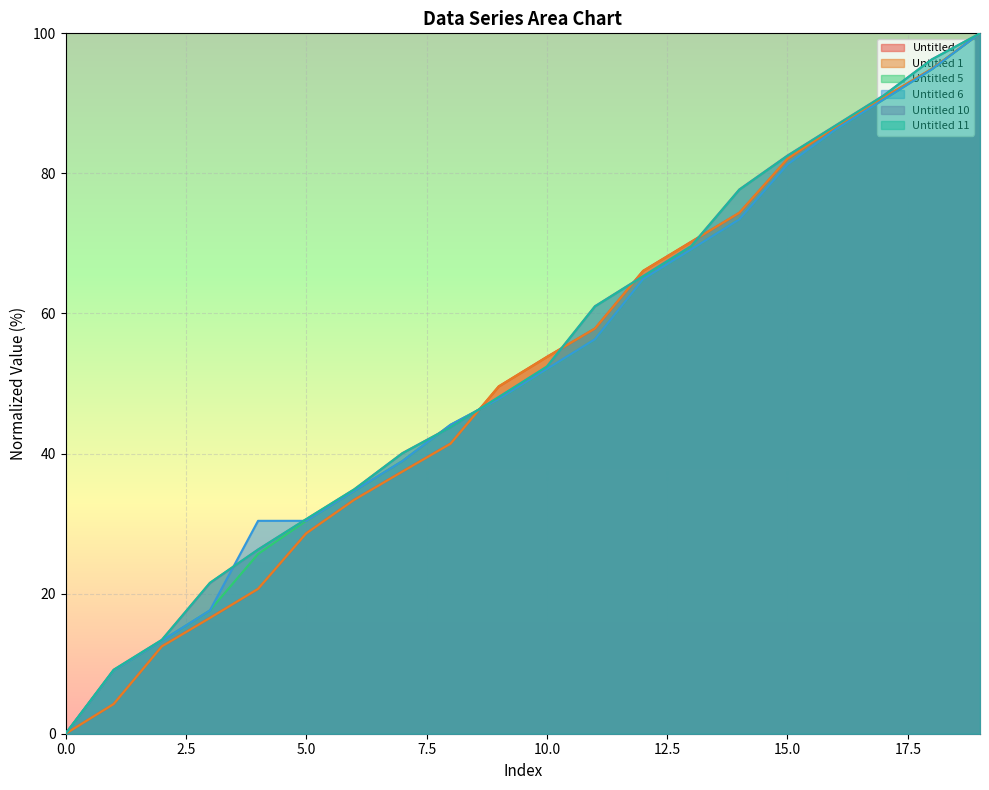

How many intersections are there between Untitled 5 and Untitled 10?

2